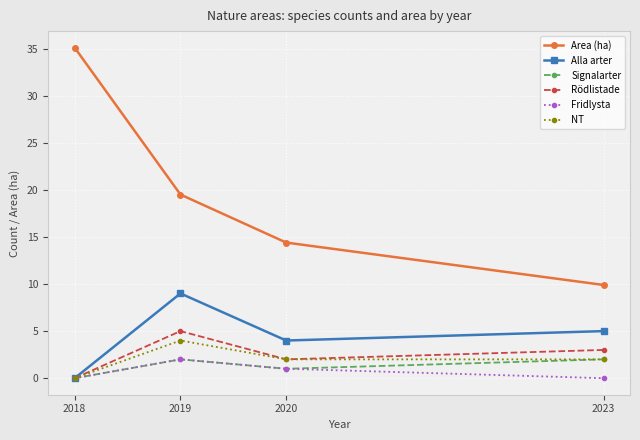

Is this an area chart (filled region under the line)?

No